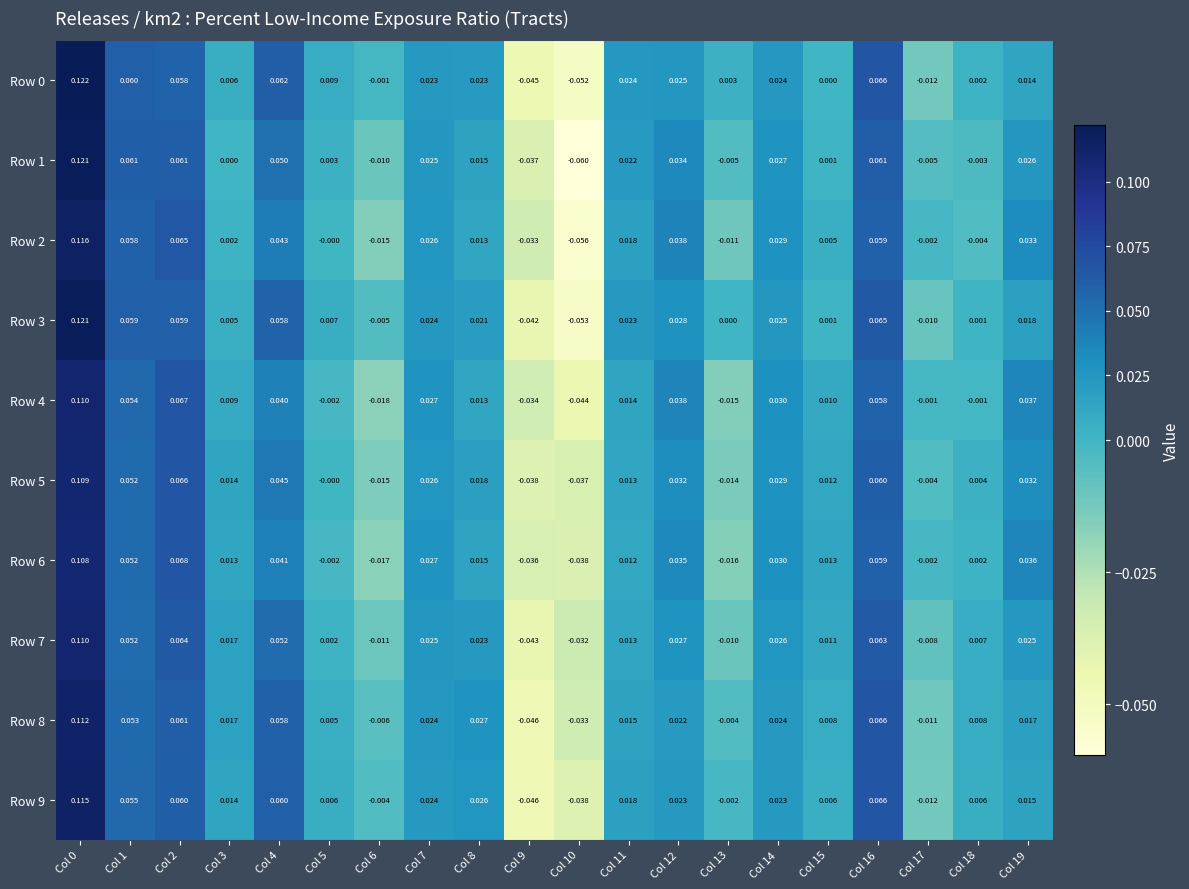

Is the value of Row 1 at Col 6 greater than the value of Row 8 at Col 9?

Yes